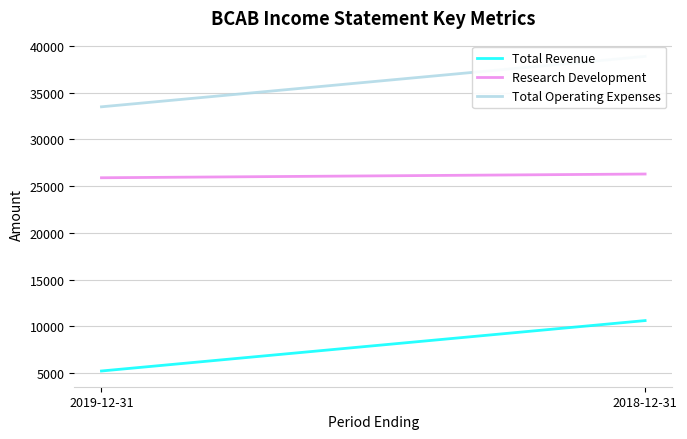

Reading right to left, transcribe all the data shown in this chart.

Total Revenue: 10600	5200
Research Development: 26300	25900
Total Operating Expenses: 38900	33500